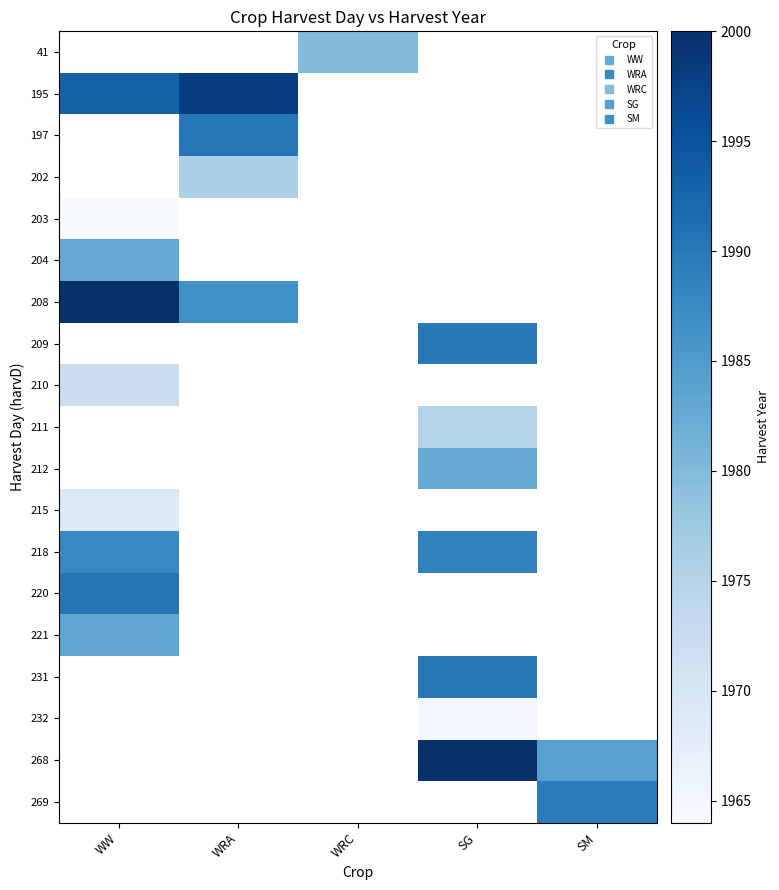

Which category has the lowest value in the 204 series?

WW